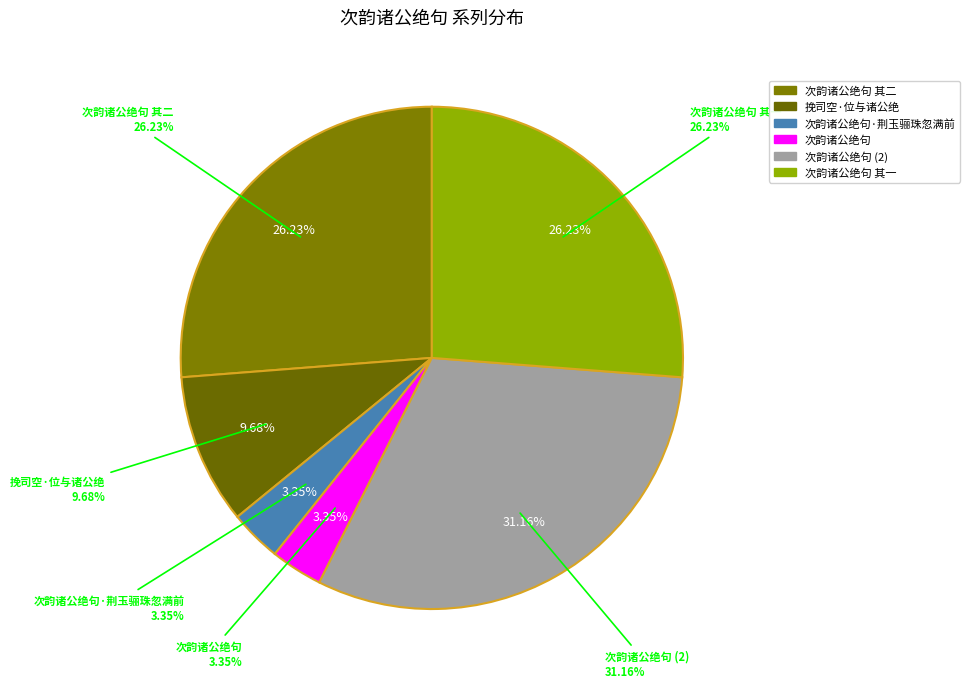

True or false: 次韵诸公绝句 accounts for 39% of the total.

False